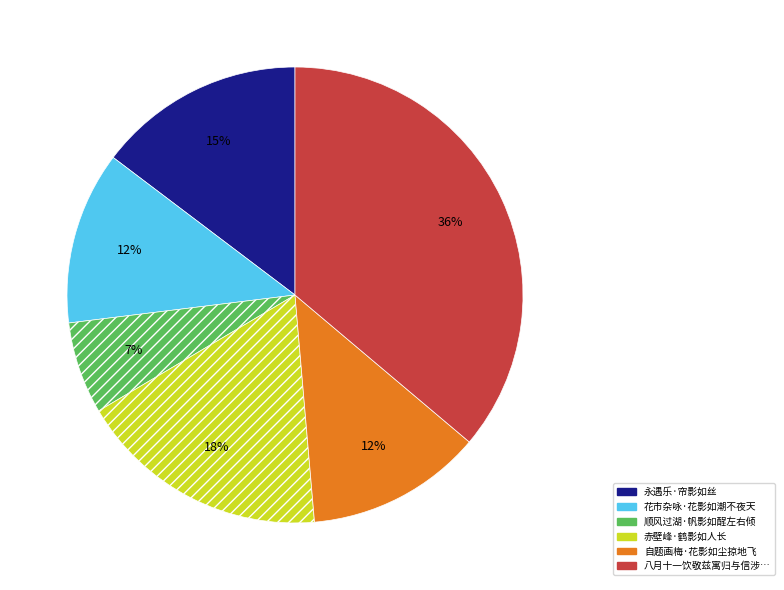

Count the number of slices in the pie.

6